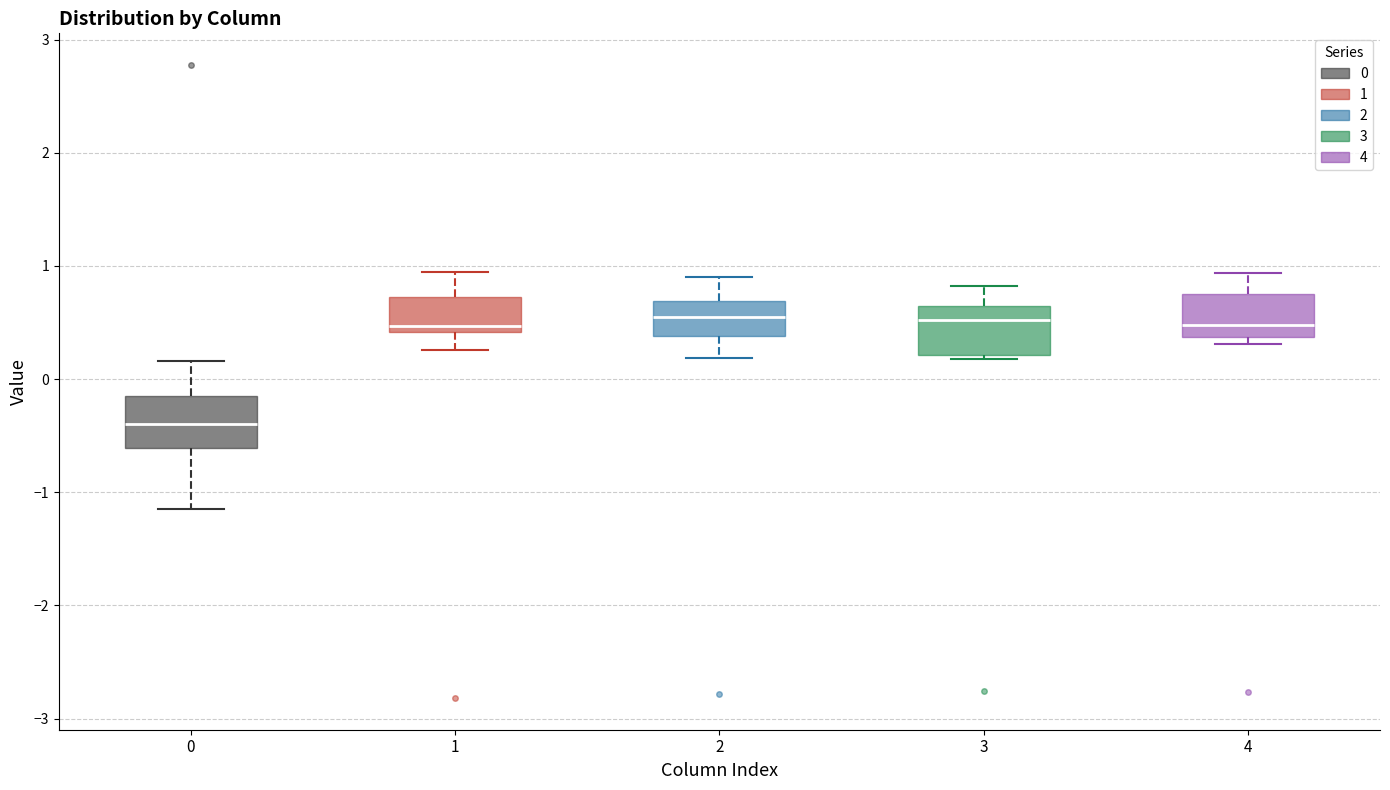

Where does the upper whisker of the box at x = 3 end on the y-axis? The values are not printed on the chart, so give them approximately, as read against the axis.

0.8